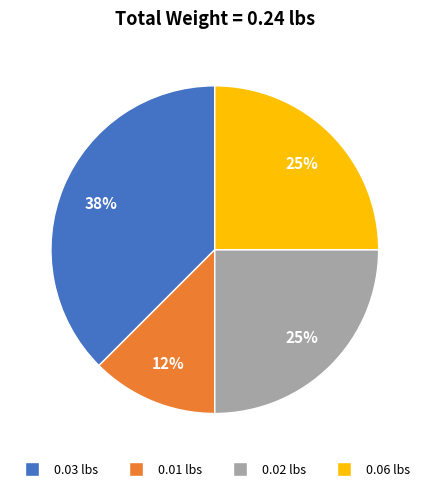

To the nearest percent, what is the average slice percentage?

25%